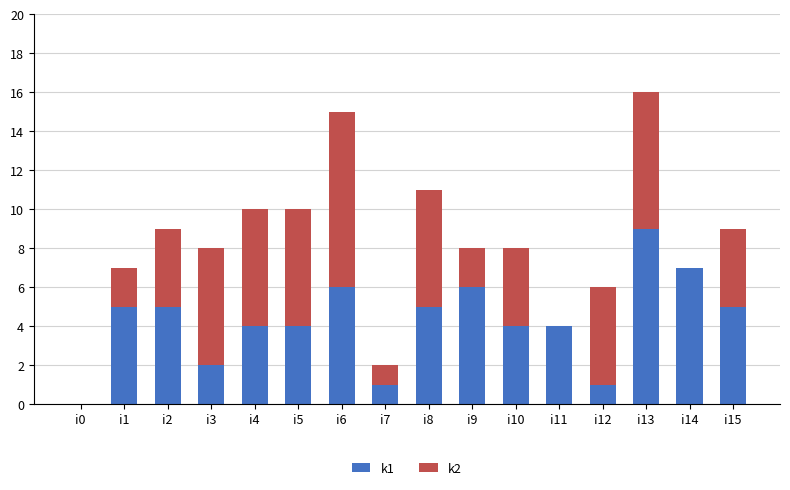

The value of k1 at i3 is 2. True or false?

True